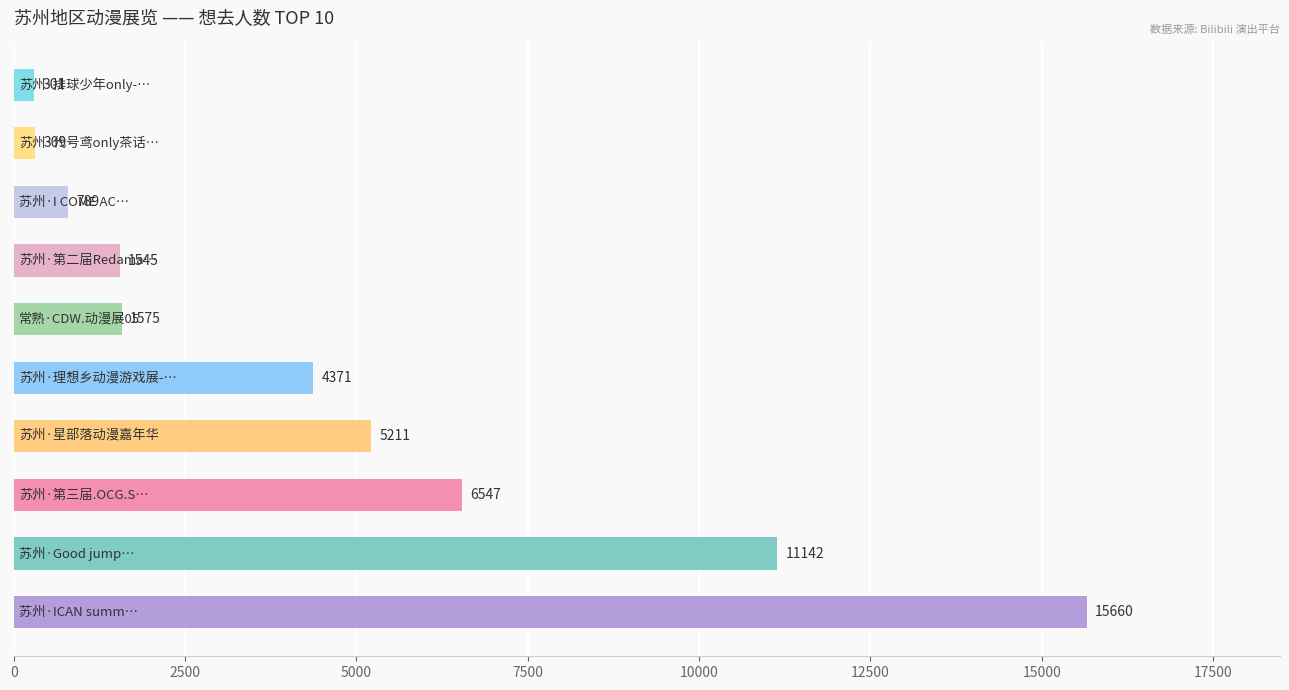

What is the average value?

4745